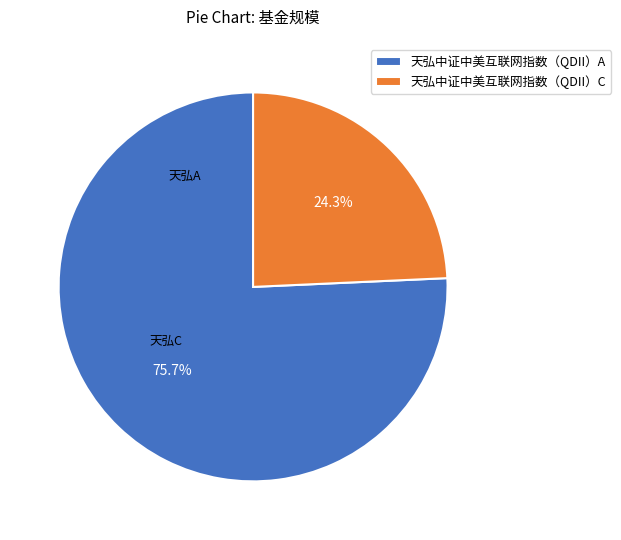

To the nearest percent, what percentage of the pie is 天弘中证中美互联网指数（QDII）C?

24%